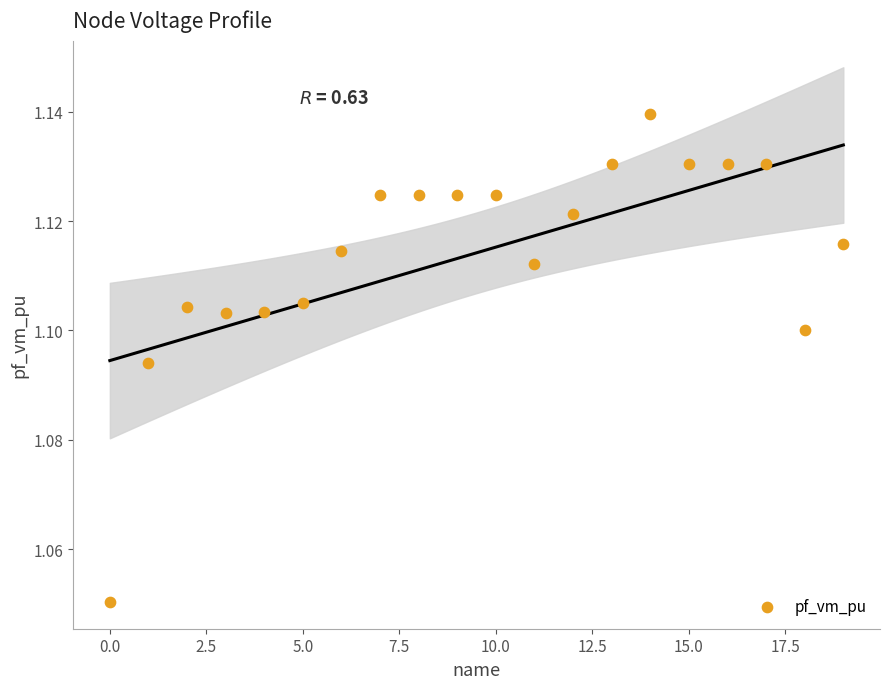

What is the range of X values (max minus min)?

19.0